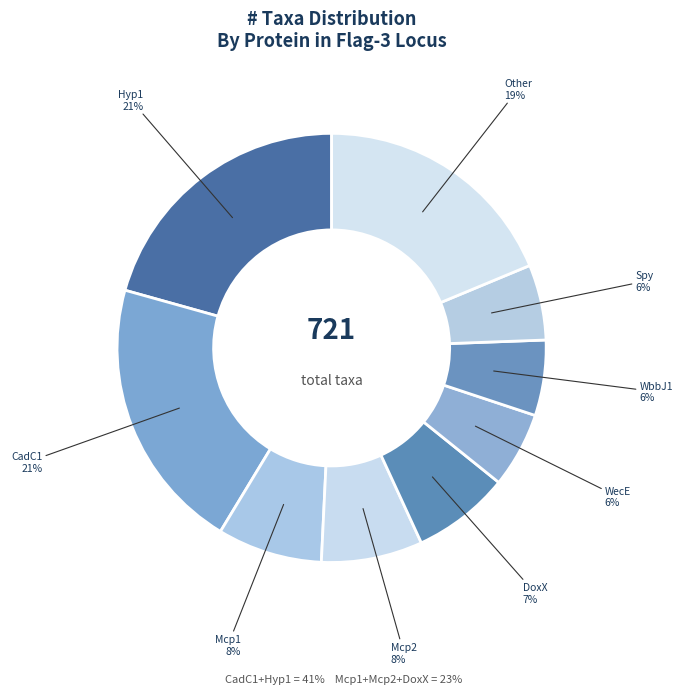

How many slices are in this pie chart?

9